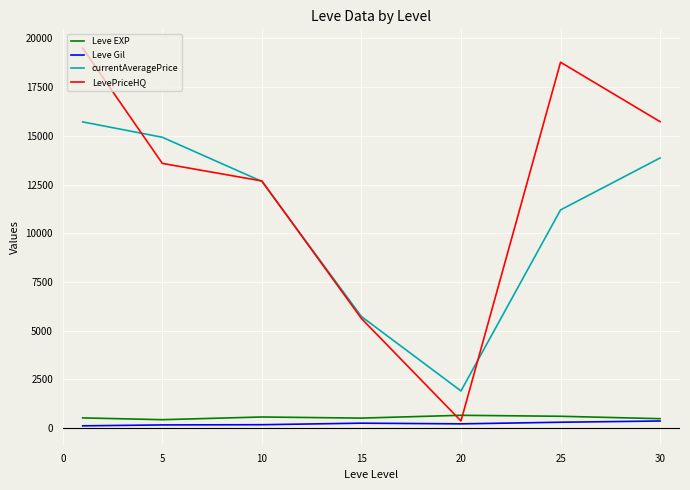

How many lines are shown in the chart?

4